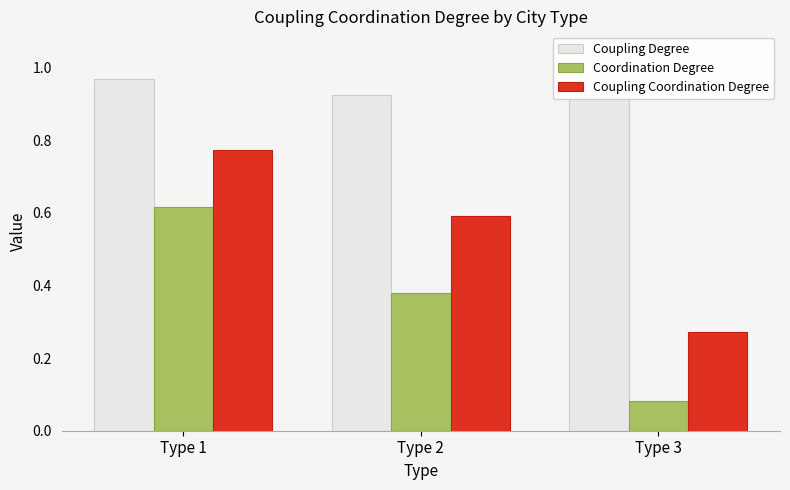

Rank the categories by Coordination Degree value from highest to lowest.

Type 1, Type 2, Type 3